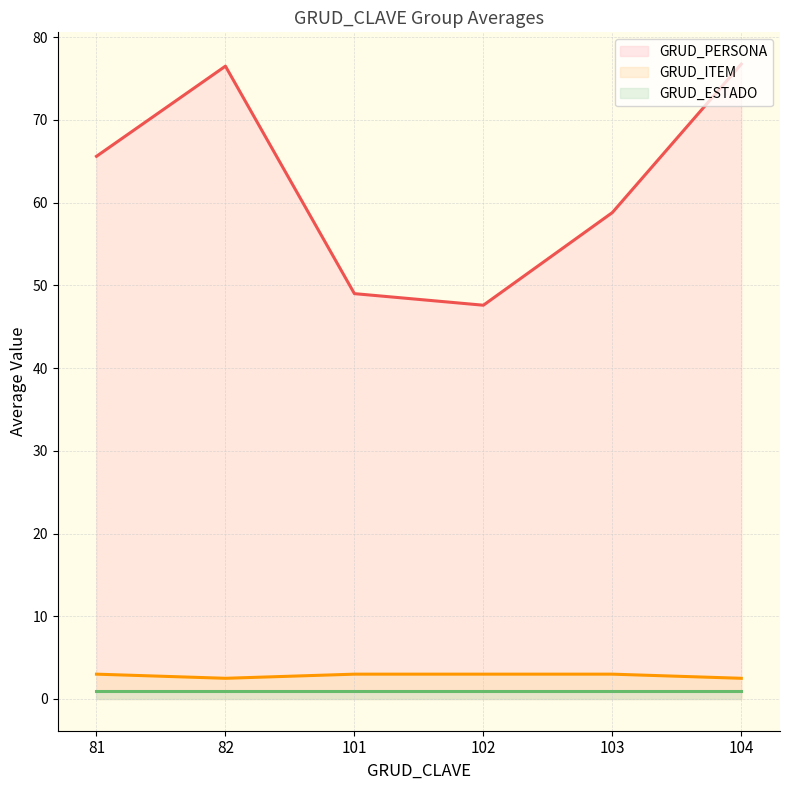

True or false: GRUD_PERSONA and GRUD_ITEM cross at least once.

False